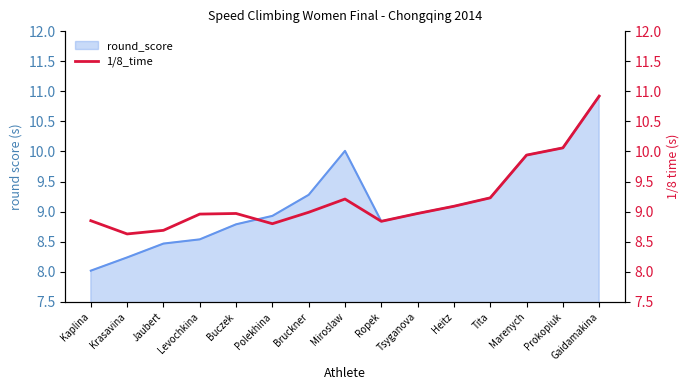

What value does the round_score series have at Buczek?

8.8